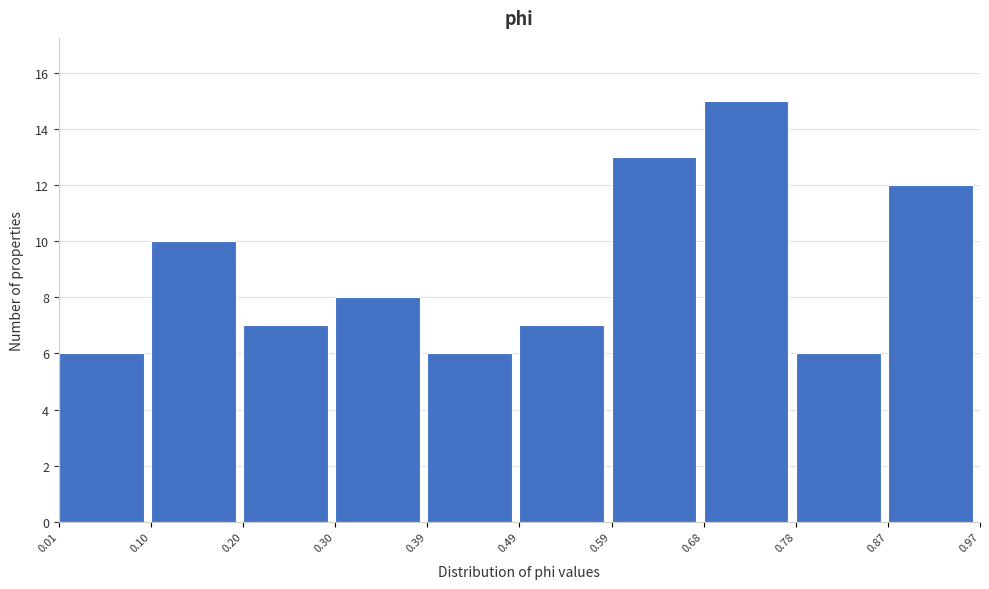

Reading left to right, list every bar in this chart as the range it spans on the x-axis followed by its height. The values are not printed on the chart, so give them approximately, as read against the axis.

0.01 to 0.10: 6
0.10 to 0.20: 10
0.20 to 0.30: 7
0.30 to 0.39: 8
0.39 to 0.49: 6
0.49 to 0.59: 7
0.59 to 0.68: 13
0.68 to 0.78: 15
0.78 to 0.87: 6
0.87 to 0.97: 12